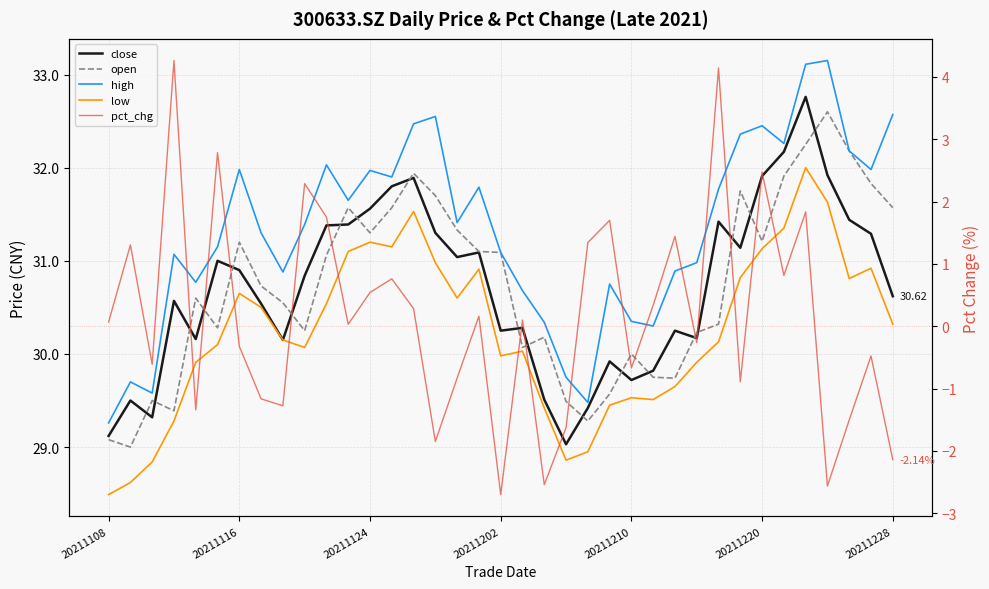

List the series in order of their peak value, highest first.

high, close, open, low, pct_chg